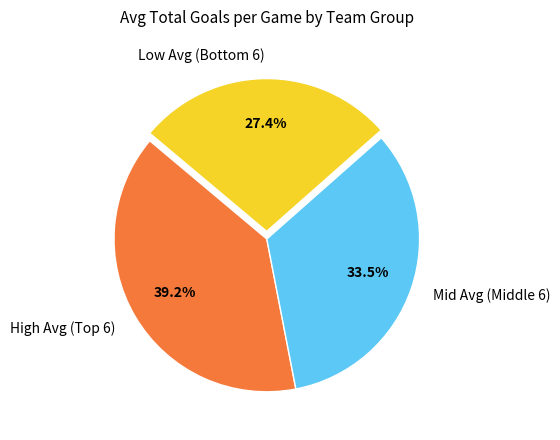

What percentage is NOT represented by Mid Avg (Middle 6)?

66.5%